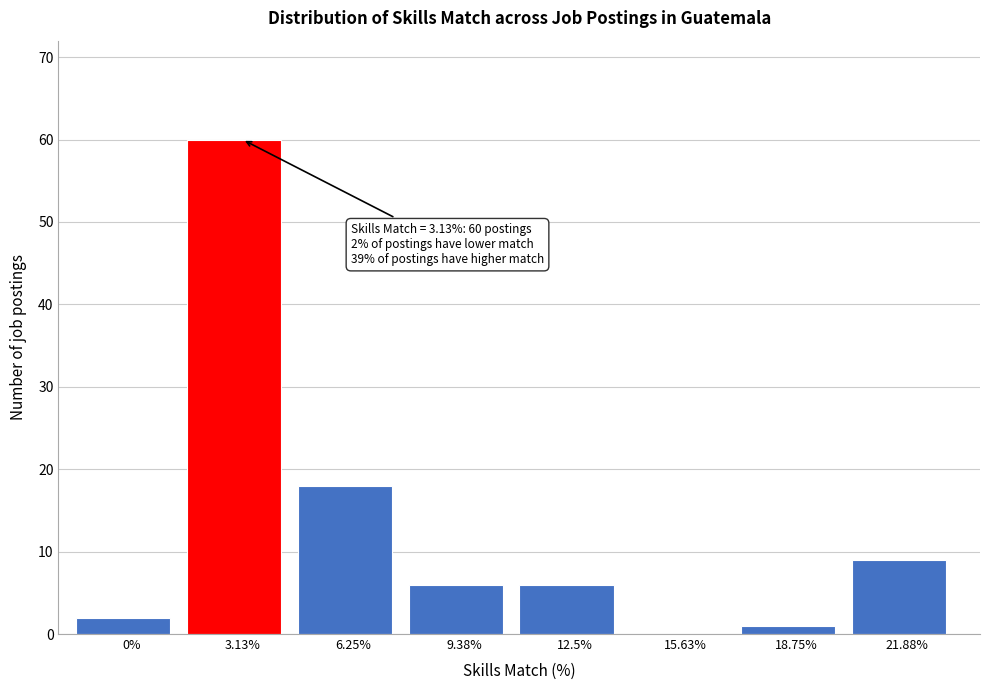

Reading left to right, extract all data points from this chart.

0%=2	3.13%=60	6.25%=18	9.38%=6	12.5%=6	15.63%=0	18.75%=1	21.88%=9